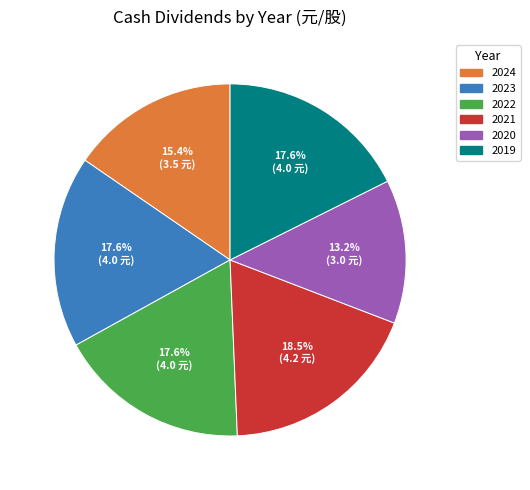

True or false: 2023 accounts for 27% of the total.

False